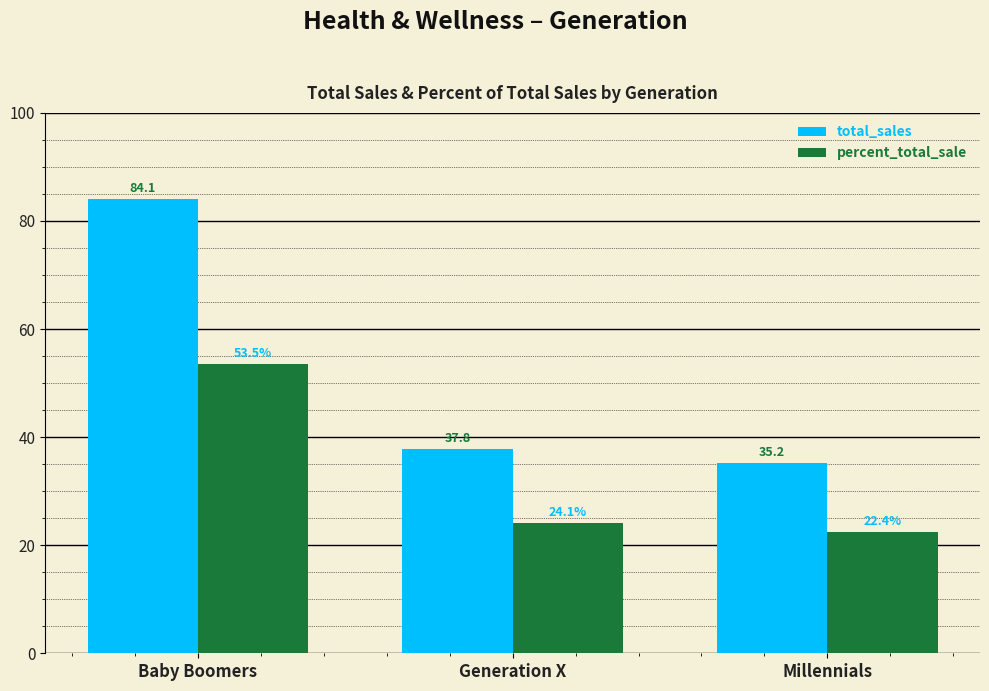

What is the difference between the second highest and minimum values in the percent_total_sale series?

1.7